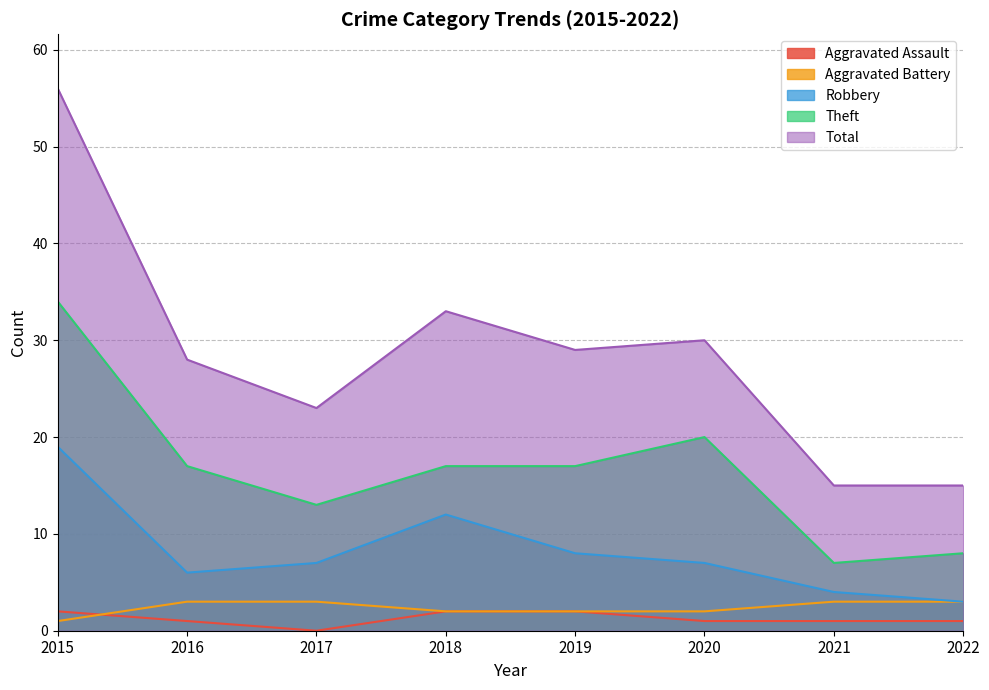

How many data points in Robbery are above 7?

3